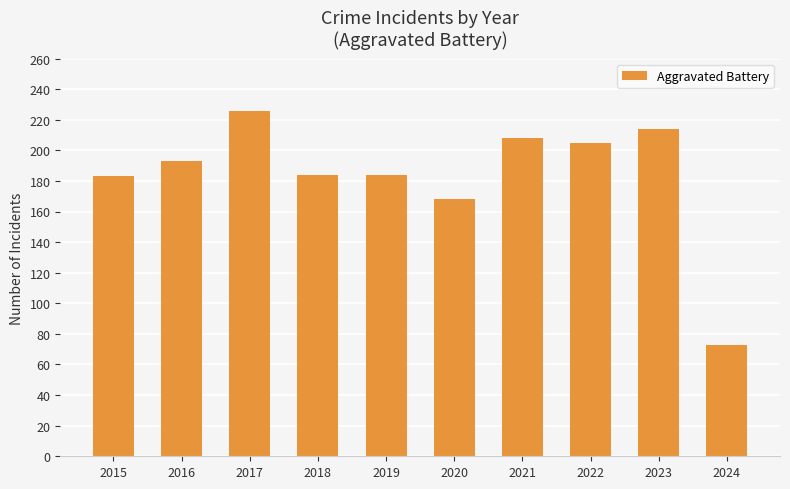

Which has a higher value, 2024 or 2015?

2015